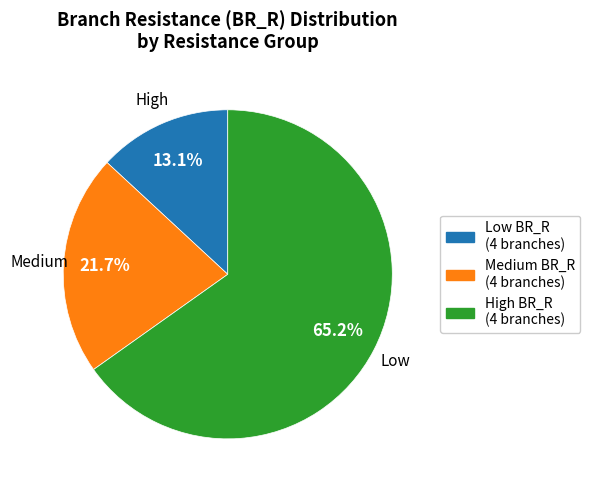

Is there any slice that represents more than half of the pie?

Yes